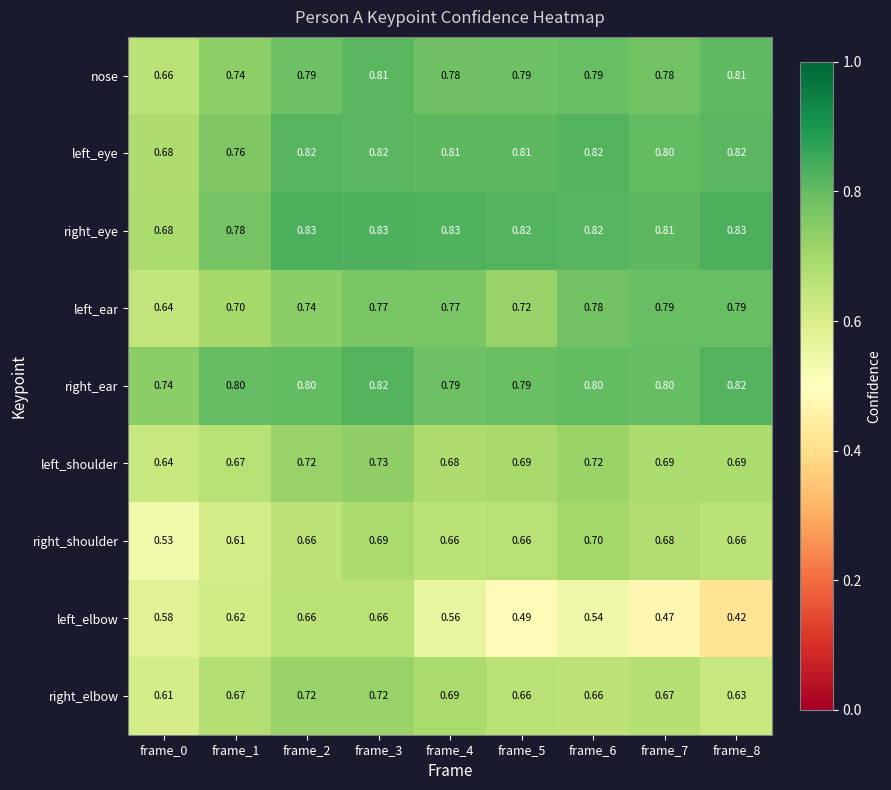

Which series changed the most between frame_2 and frame_4?

left_elbow